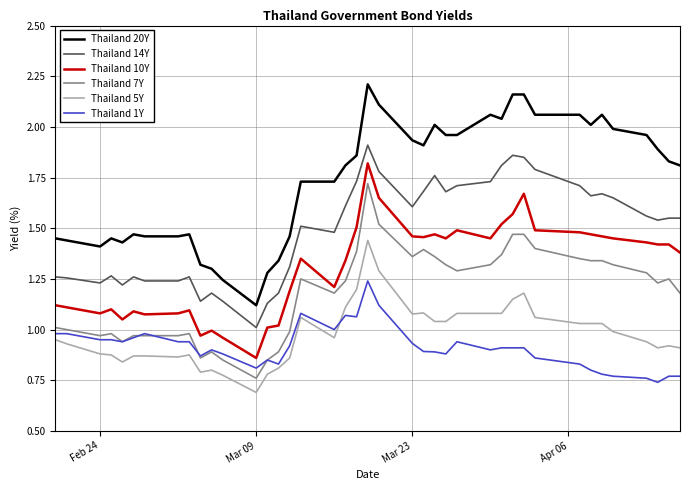

True or false: Thailand 20Y and Thailand 5Y cross at least once.

False